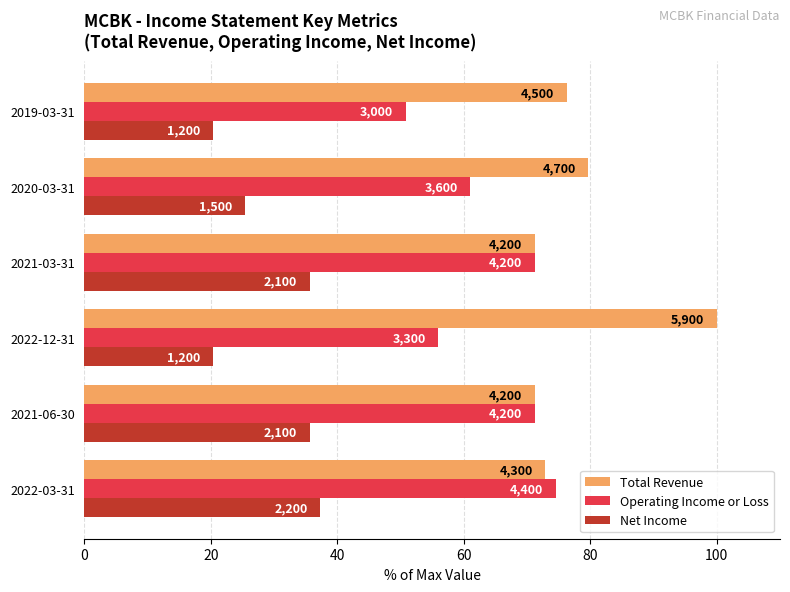

What is the difference between the second highest and second lowest values in the Net Income series?

15.3